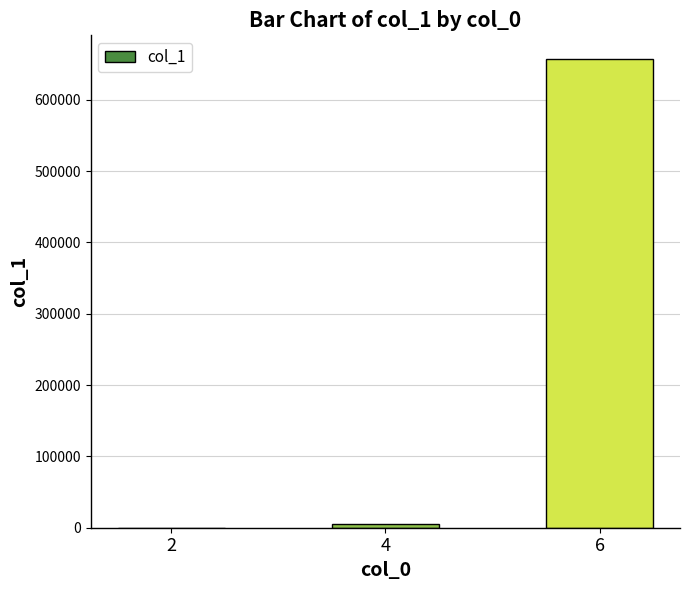

The chart shows a value of 860340 at 6. True or false?

False